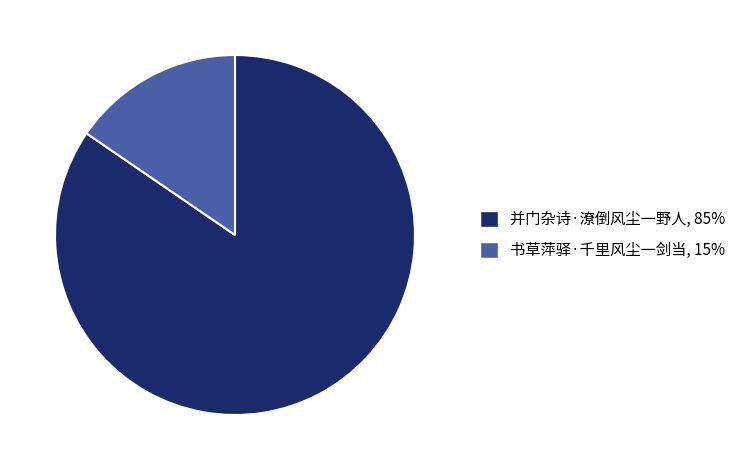

Between 书草萍驿·千里风尘一剑当 and 并门杂诗·潦倒风尘一野人, which is larger?

并门杂诗·潦倒风尘一野人